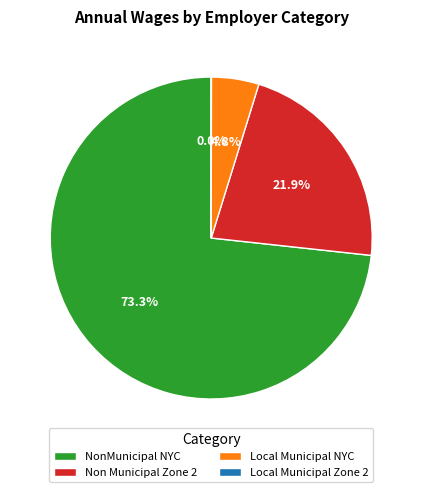

Does NonMunicipal NYC account for over 50% of the chart?

Yes